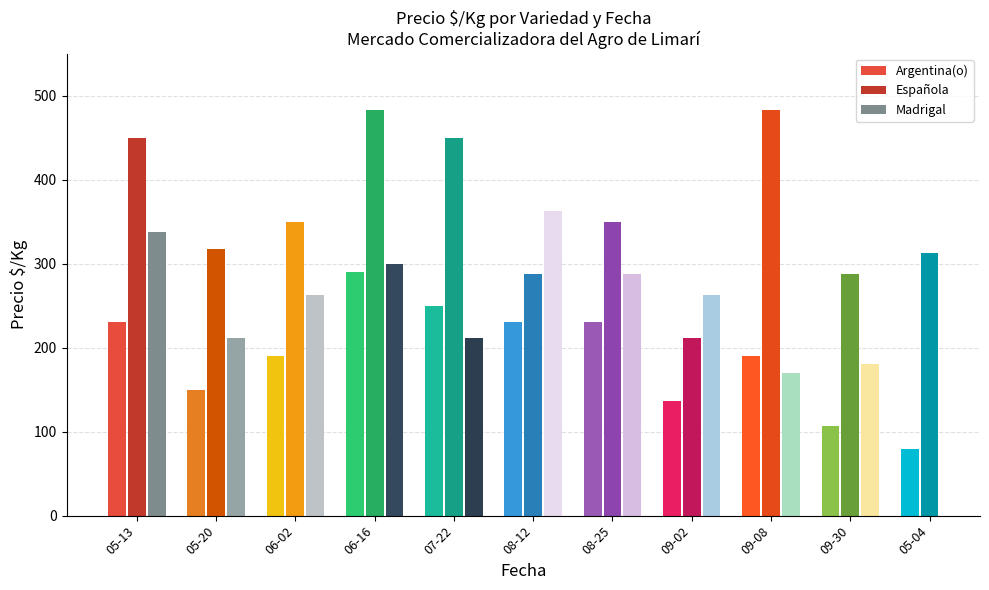

How many bars are there in total?

33